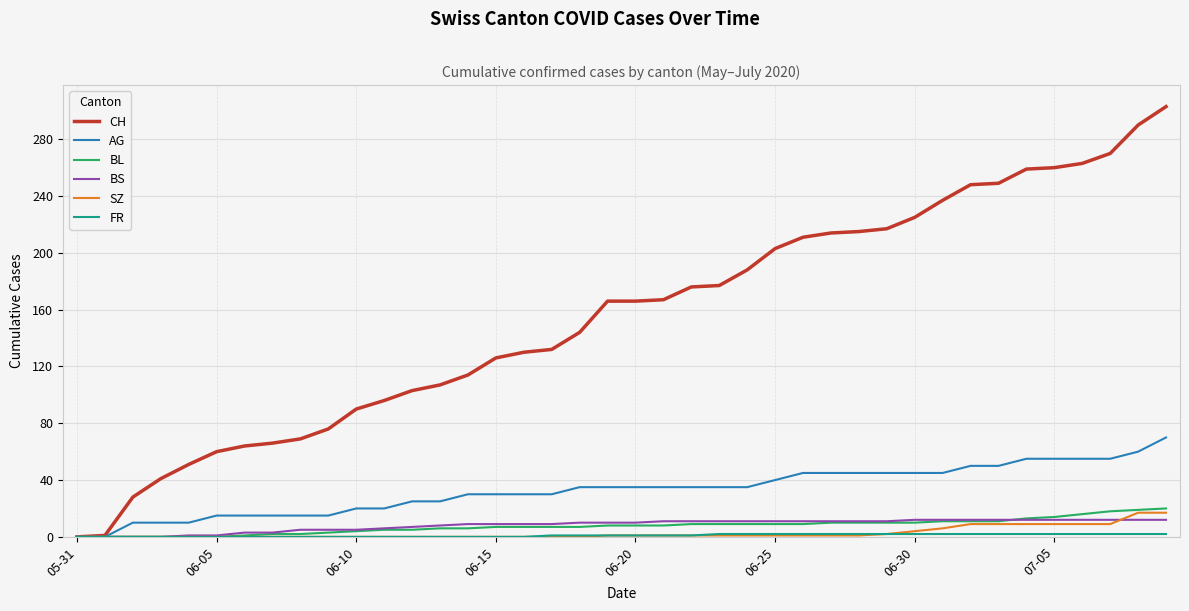

Which series has the largest range (max minus min)?

CH